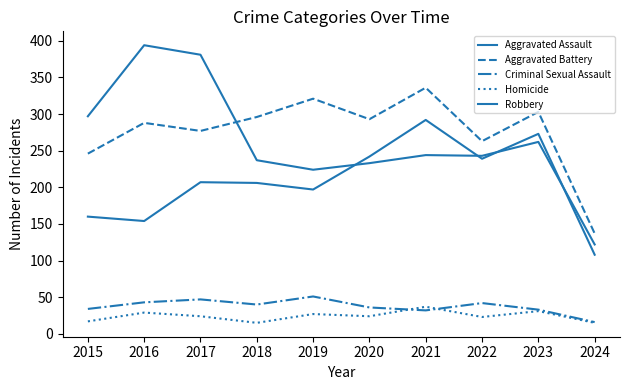

Is the value of Homicide at 2020 greater than the value of Aggravated Assault at 2019?

No